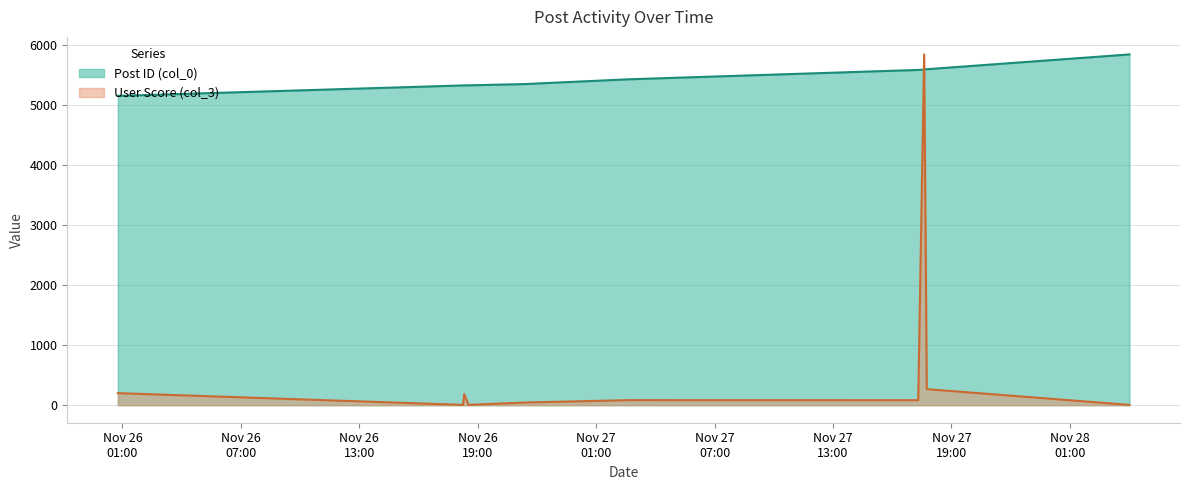

Reading left to right, what are all the values shown in this chart?

Post ID (col_0): 2006-11-26 00:46:00=5146.0	2006-11-26 18:15:00=5320.0	2006-11-26 18:19:00=5321.0	2006-11-26 18:32:00=5322.0	2006-11-26 21:19:00=5342.0	2006-11-27 02:38:00=5422.0	2006-11-27 17:19:00=5578.0	2006-11-27 17:37:00=5585.0	2006-11-27 17:45:00=5590.0	2006-11-28 04:01:00=5836.0
User Score (col_3): 2006-11-26 00:46:00=200.3	2006-11-26 18:15:00=5.0	2006-11-26 18:19:00=182.7	2006-11-26 18:32:00=5.0	2006-11-26 21:19:00=43.7	2006-11-27 02:38:00=83.7	2006-11-27 17:19:00=82.9	2006-11-27 17:37:00=5836.0	2006-11-27 17:45:00=266.8	2006-11-28 04:01:00=5.0